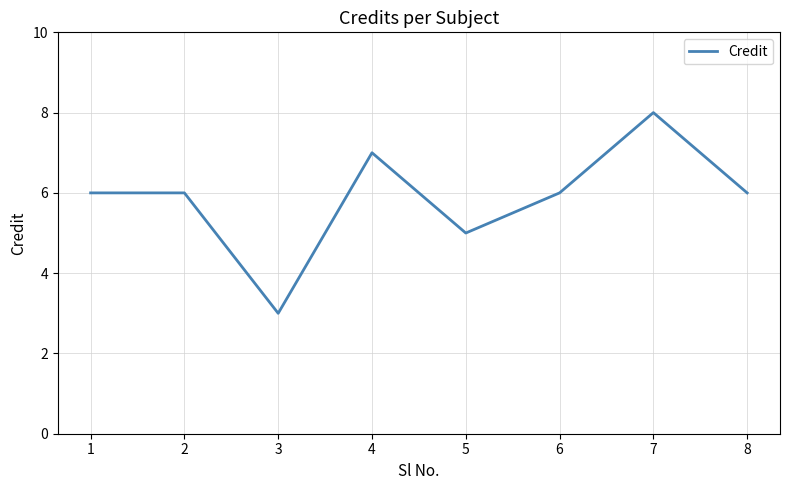

Which label corresponds to the smallest value in the chart?

3